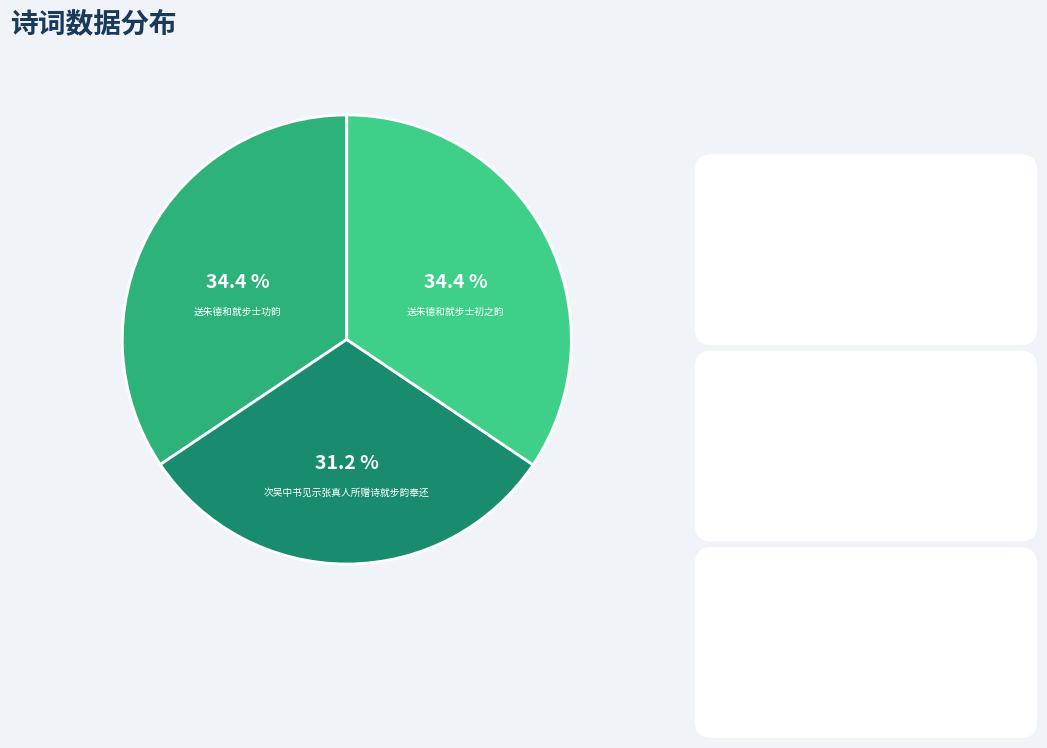

The 送朱德和就步士初之韵 slice represents 20% of the pie. True or false?

False